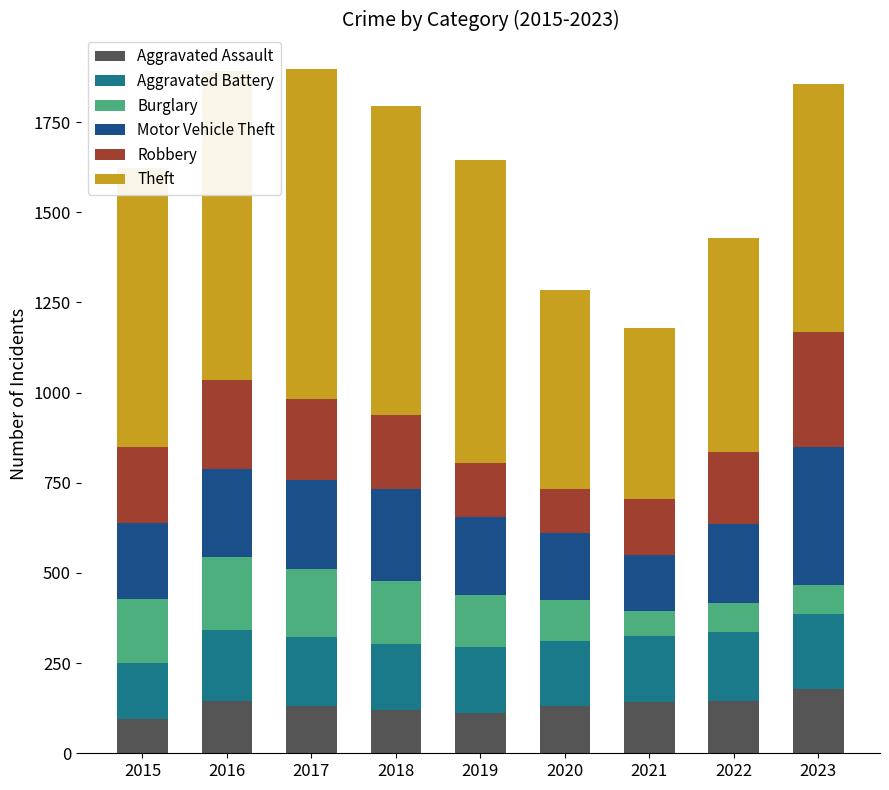

What is the total value across all series at 2022?

1428